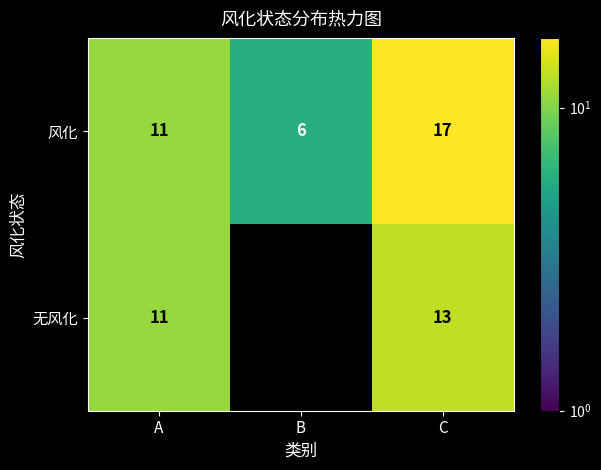

What is the sum of all 风化 values?

34